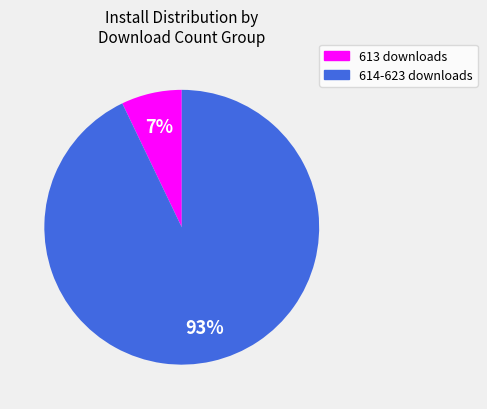

Is there any slice that represents more than half of the pie?

Yes